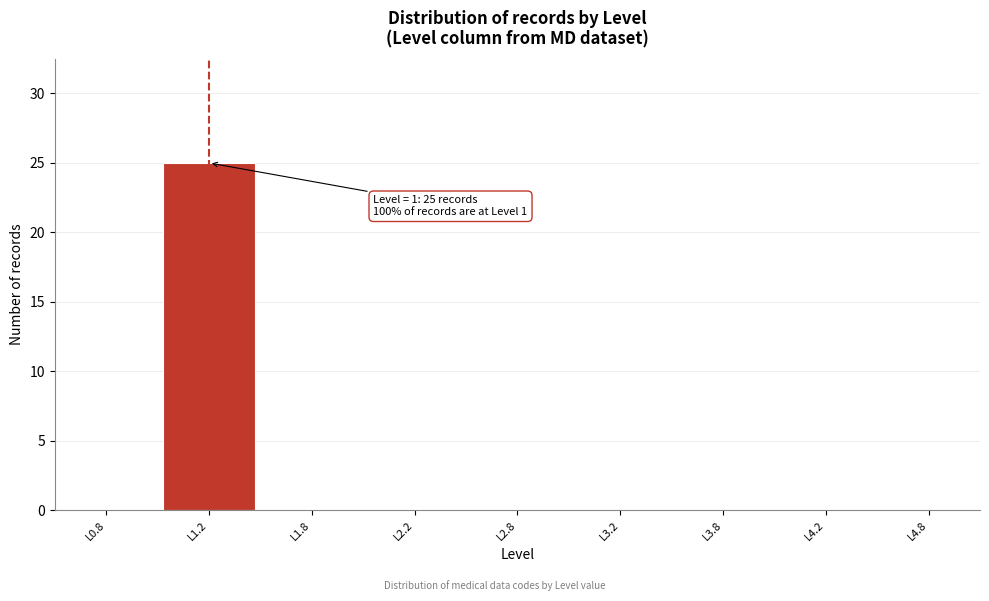

Reading left to right, what are all the values shown in this chart?

L0.8=0	L1.2=25	L1.8=0	L2.2=0	L2.8=0	L3.2=0	L3.8=0	L4.2=0	L4.8=0